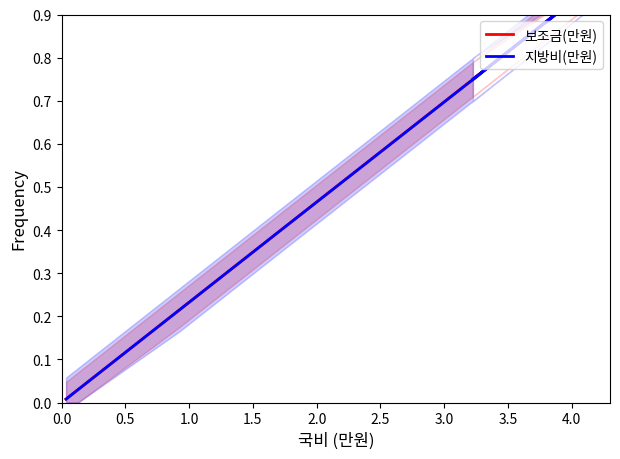

How many times do 보조금(만원) and 지방비(만원) cross each other?

2